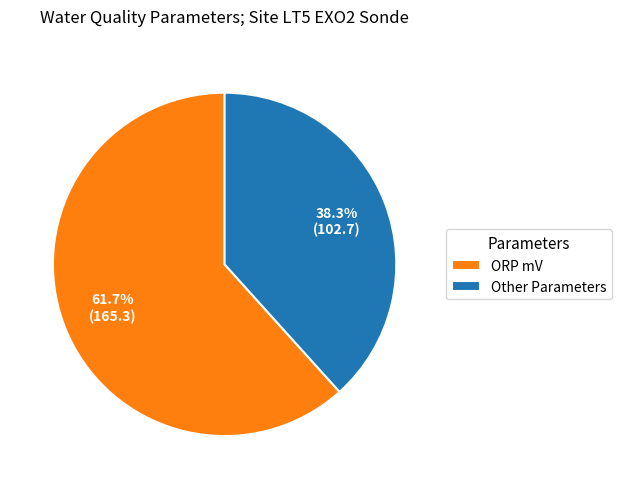

Rank the categories by value from lowest to highest.

Other Parameters, ORP mV